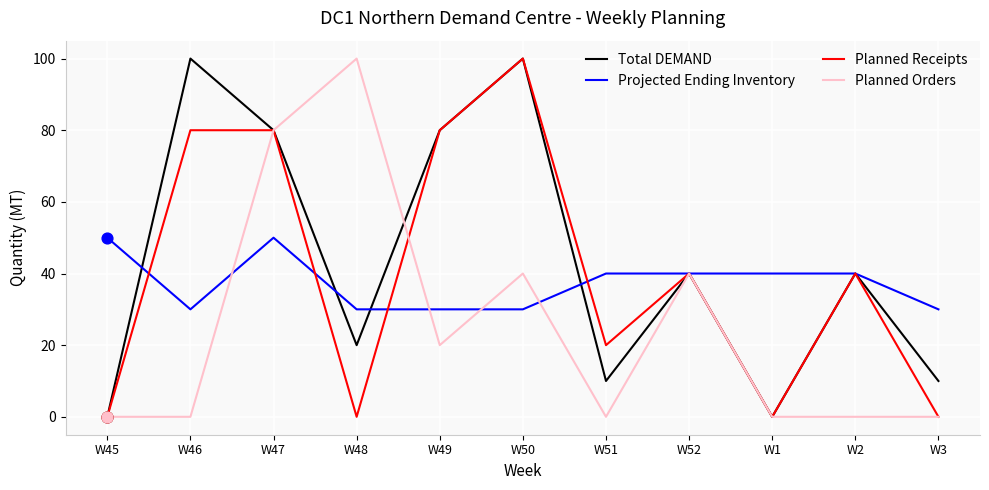

What is the spread (max minus min) of values at W46?

100